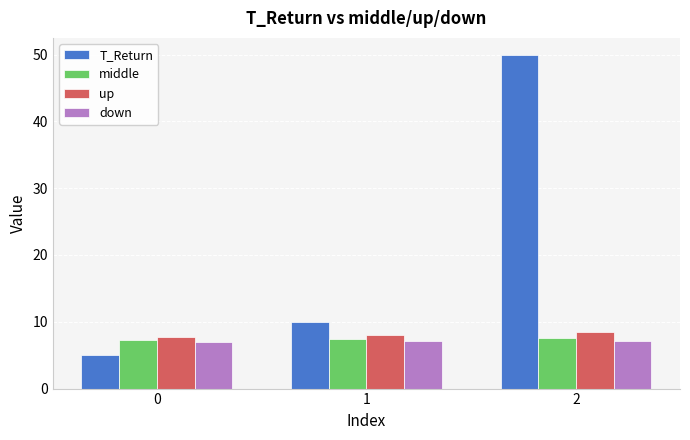

What is the lowest value of the T_Return series?

5.0